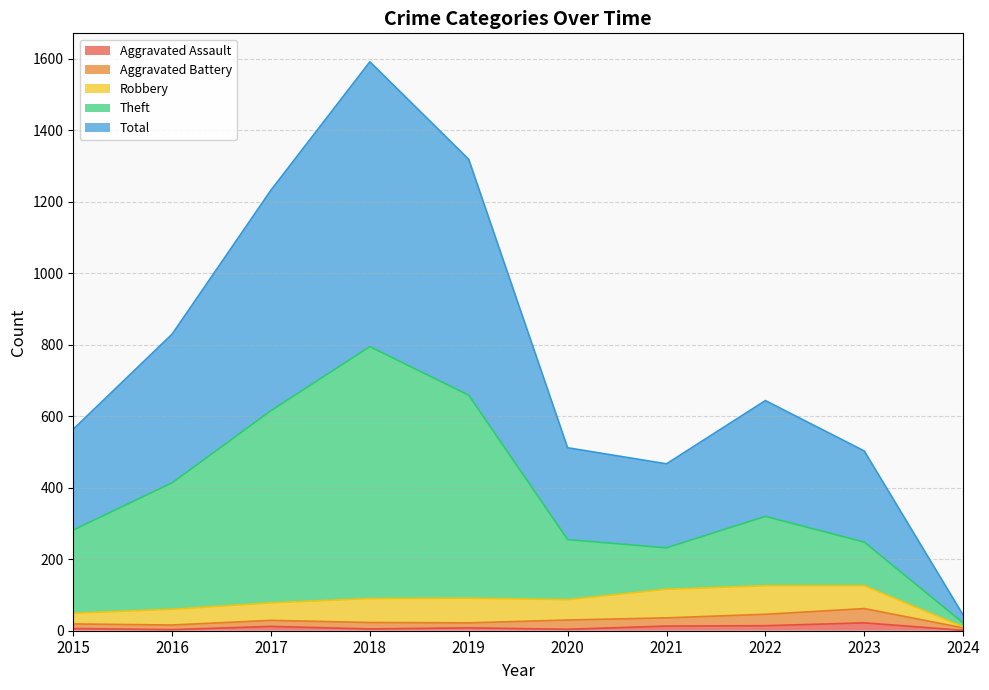

Between 2022 and 2023, which series saw the biggest shift?

Total